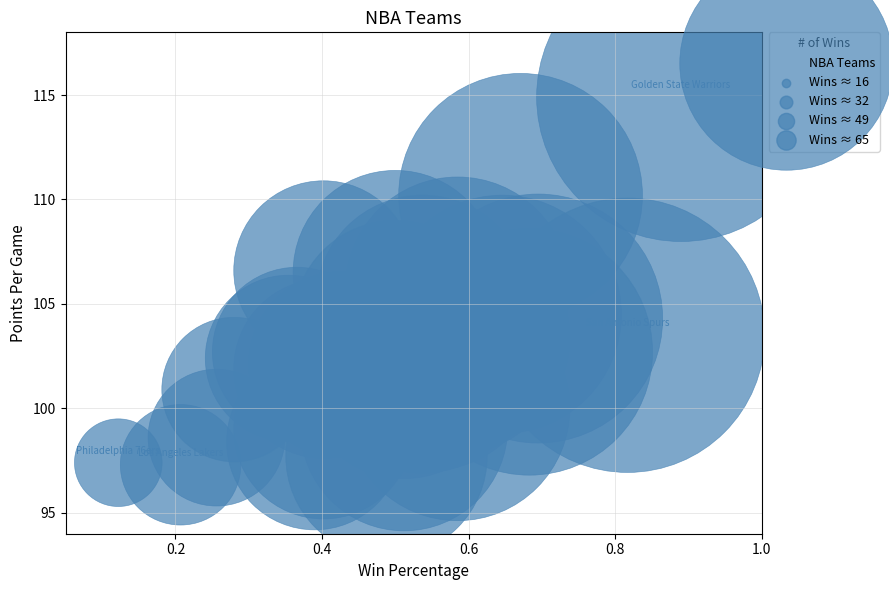

What is the range of Y values (max minus min)?

17.6